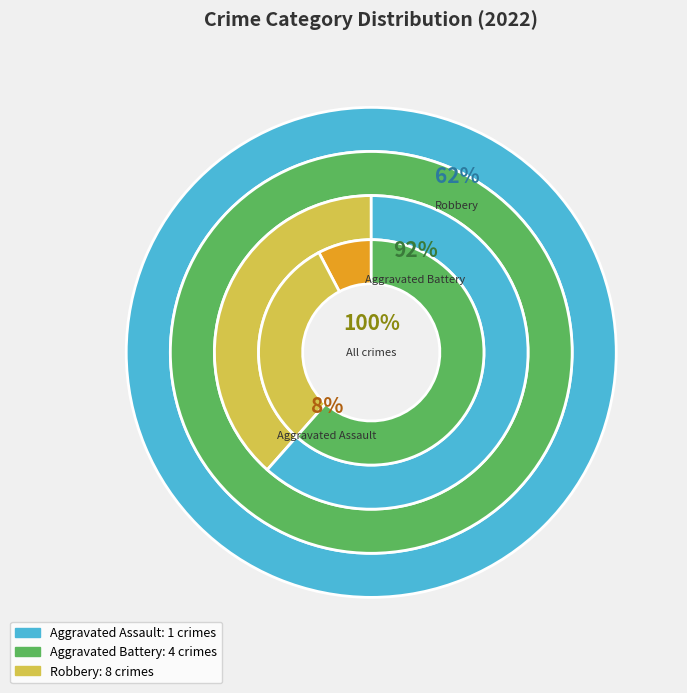

To the nearest percent, what is the average slice percentage?

33%